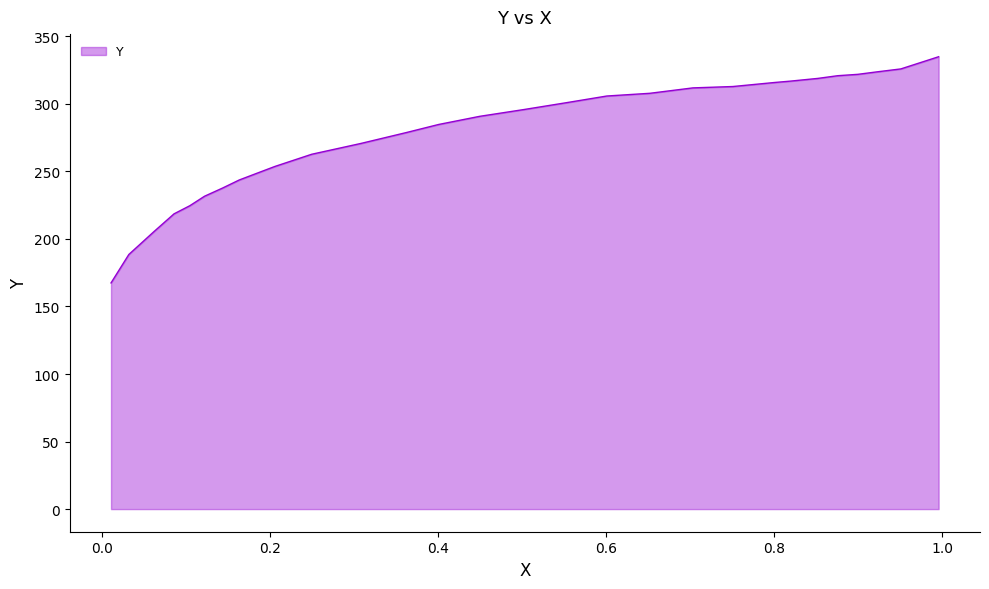

Which label corresponds to the largest value in the chart?

0.9955